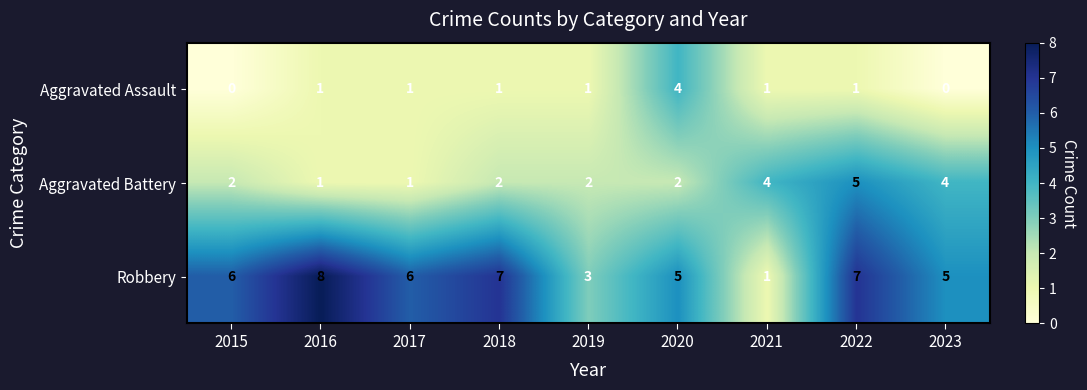

What is the total value across all series at 2020?

11